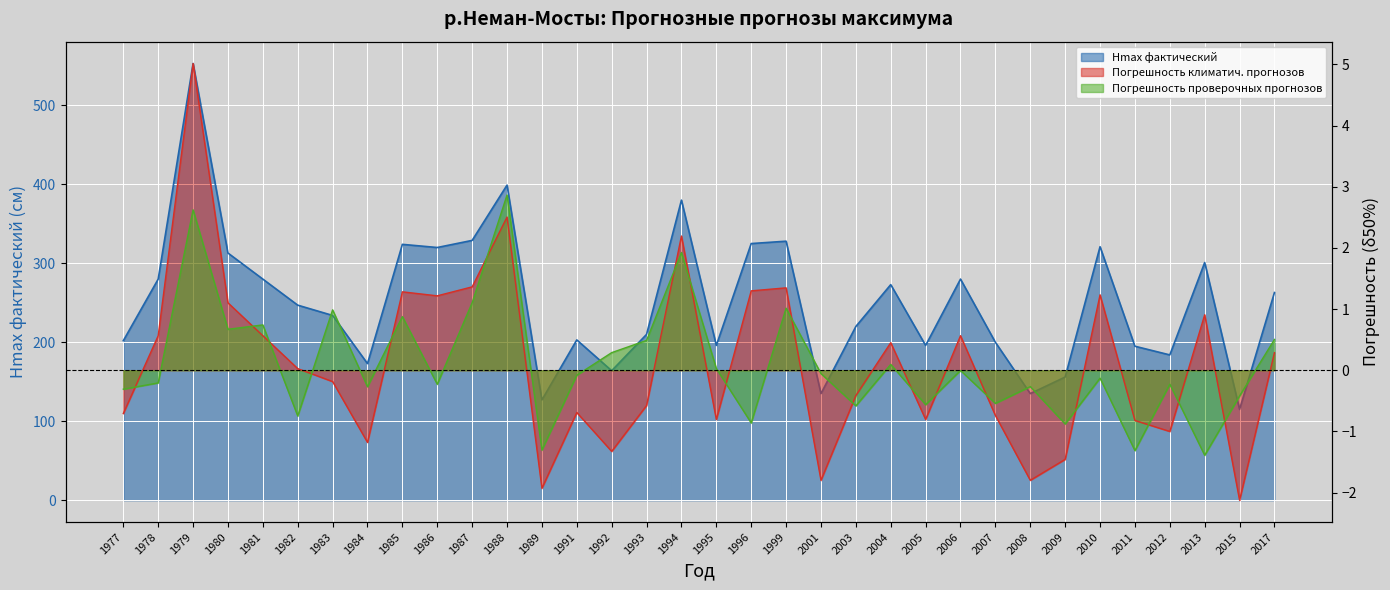

The Погрешность проверочных прогнозов series shows -0.1 at 1977. True or false?

False